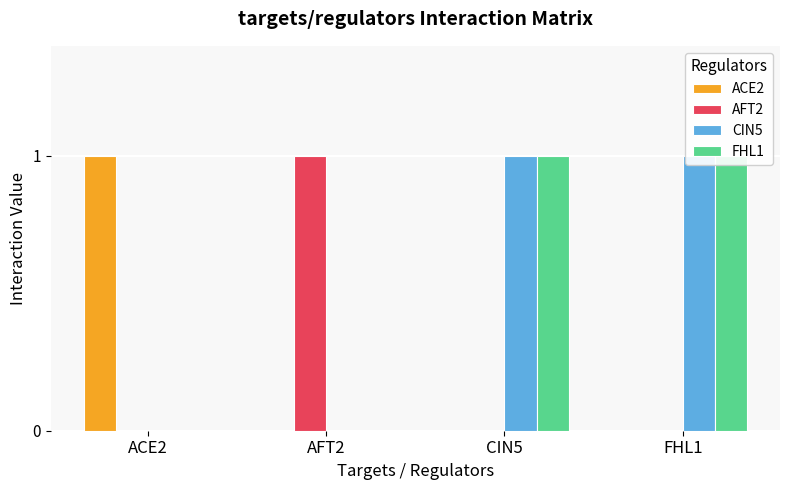

How many bars are there in each group?

4